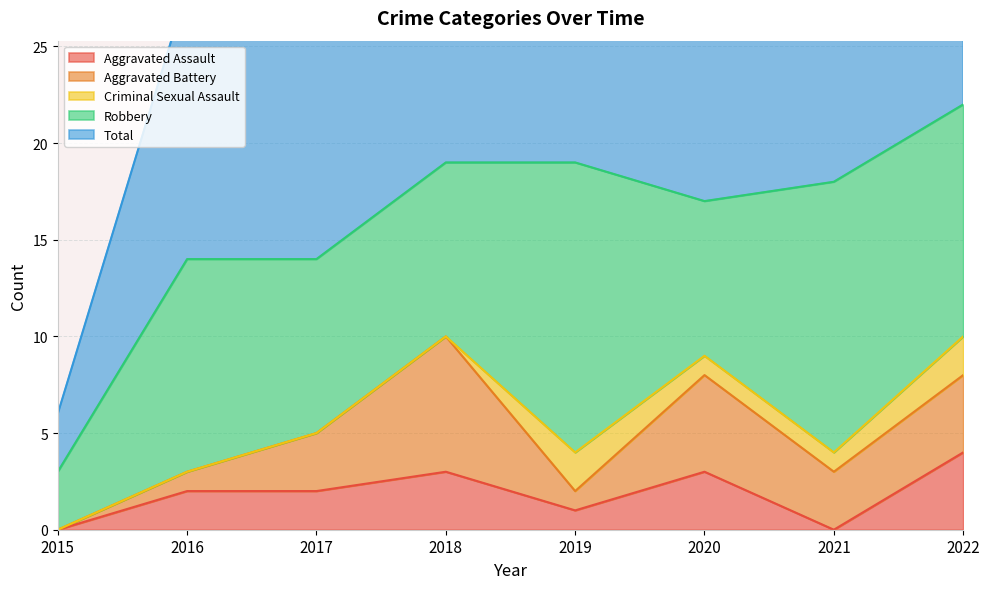

At which label does Aggravated Assault first exceed 2?

2018